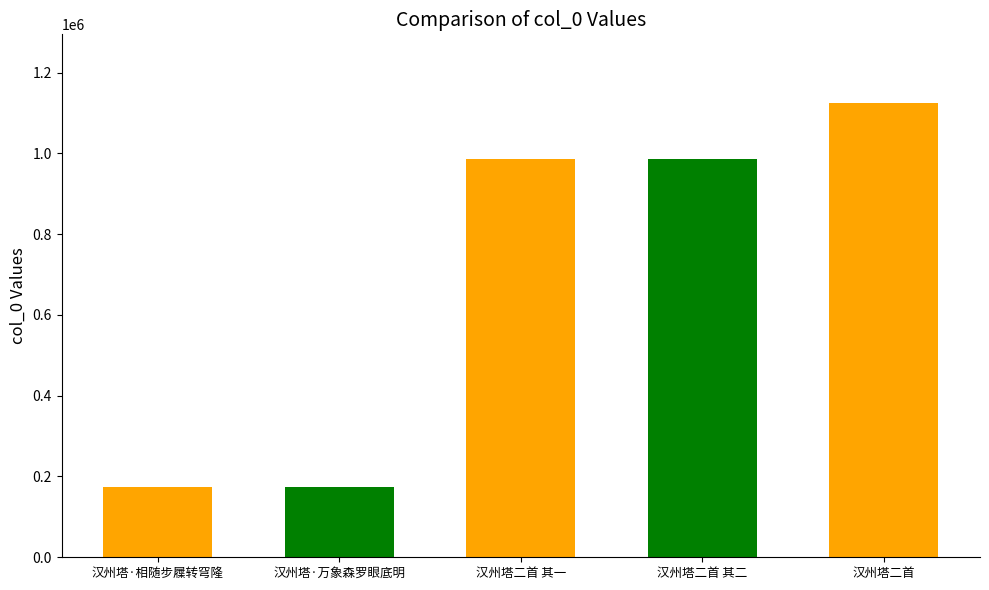

Where does the data first go above 984760?

汉州塔二首 其一